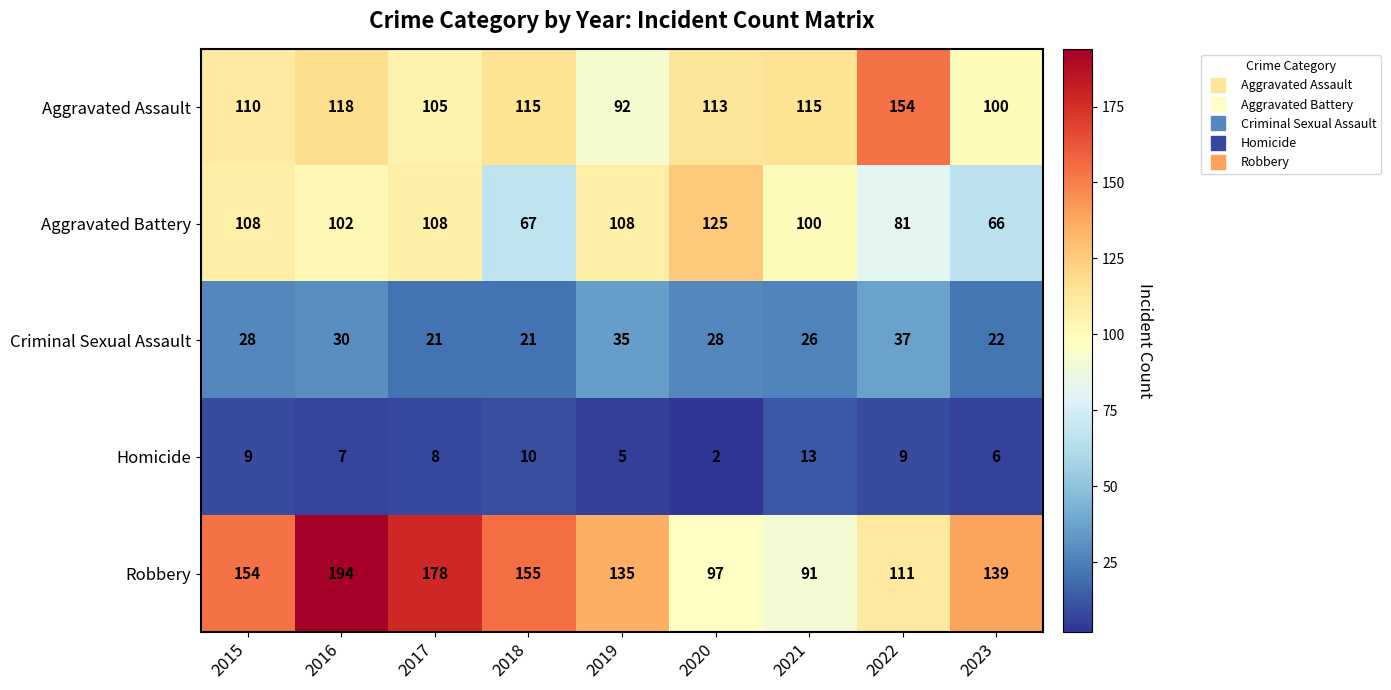

What is the total value across all series at 2020?

365